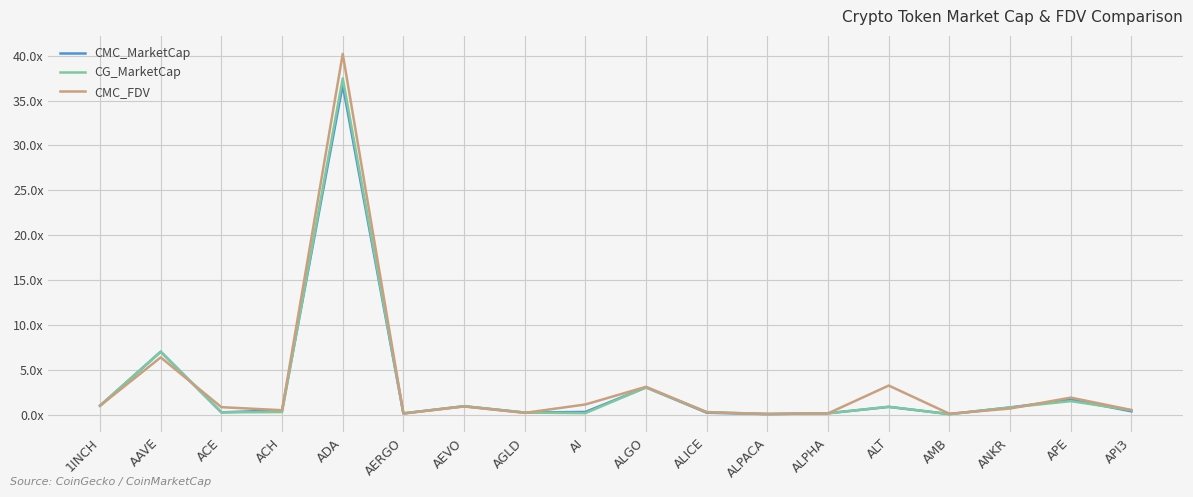

The CG_MarketCap series shows 1.3 at ANKR. True or false?

False